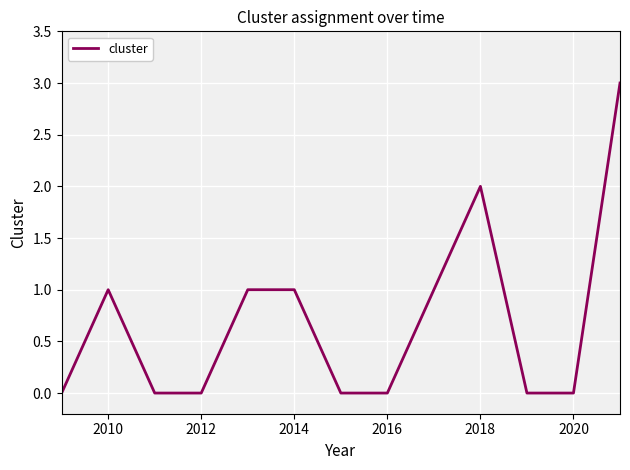

What is the difference between the maximum and minimum values?

3